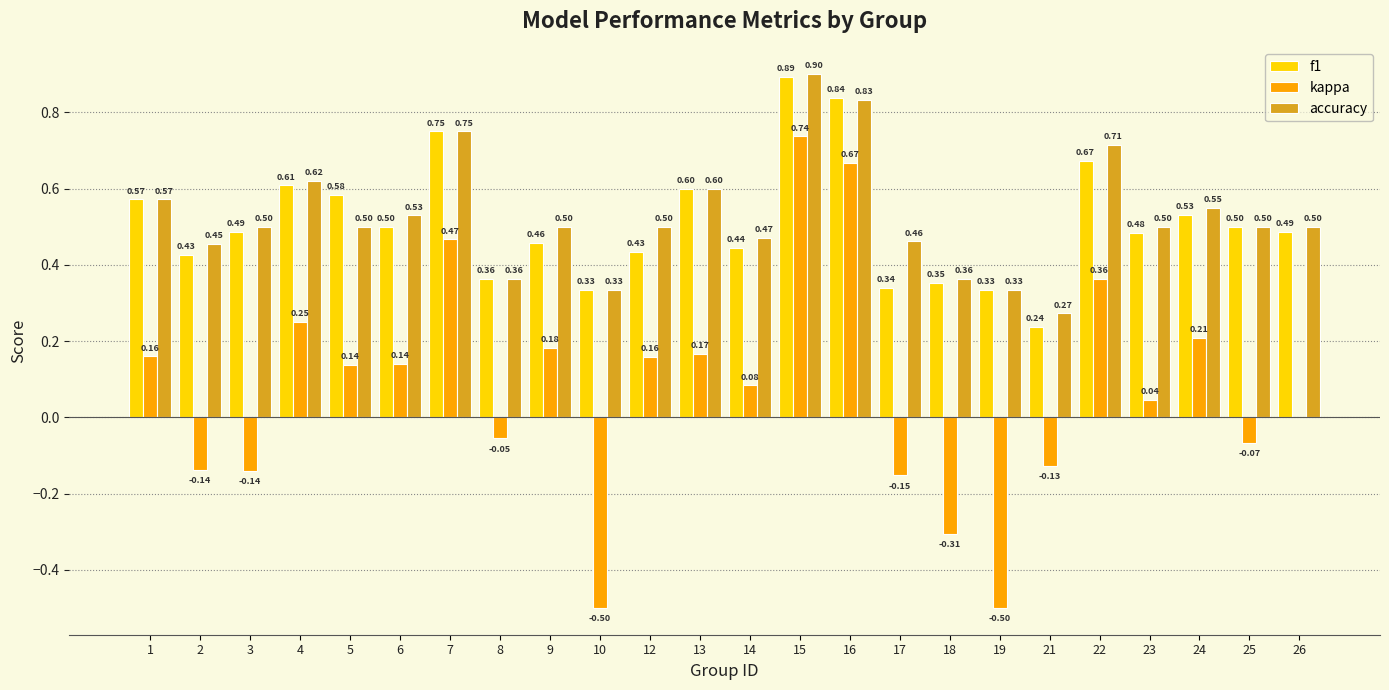

At which category is the sum across all series the highest?

15